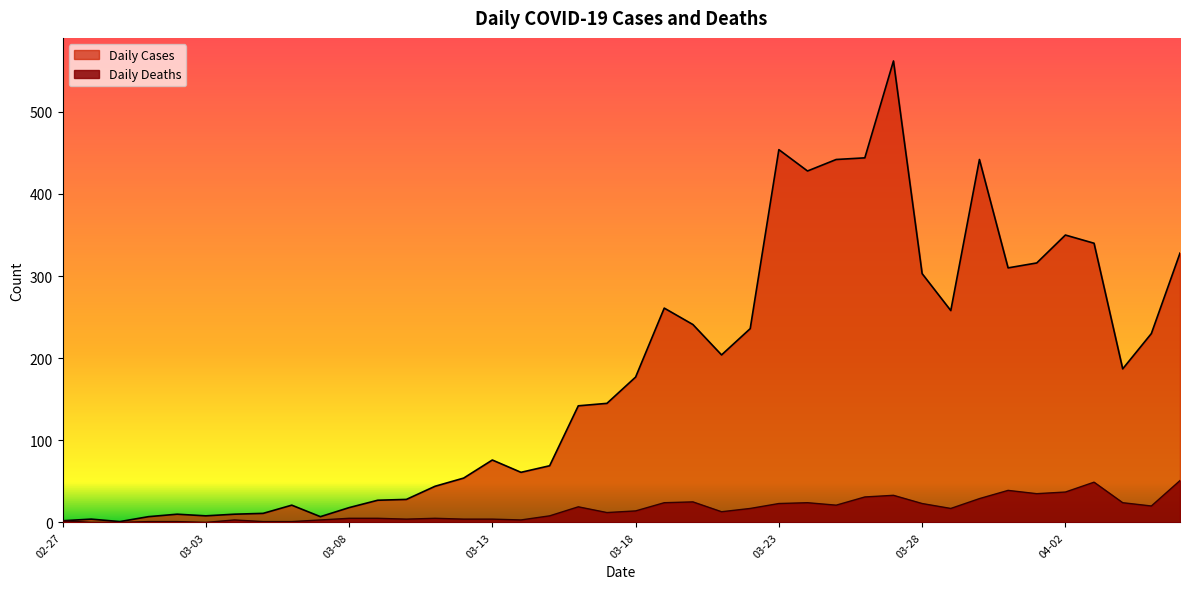

Rank the series by their maximum value, from highest to lowest.

Daily Cases, Daily Deaths